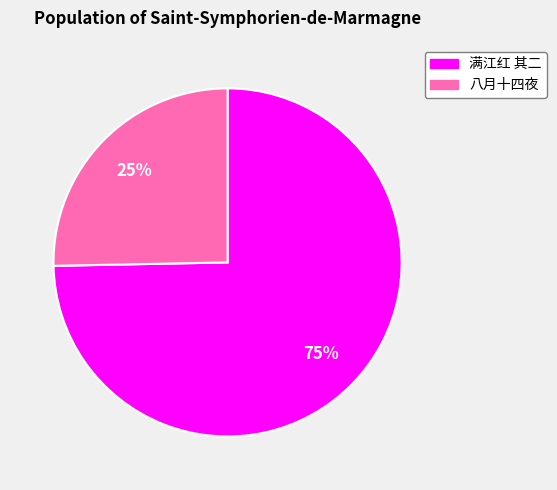

To the nearest percent, what is the average slice percentage?

50%